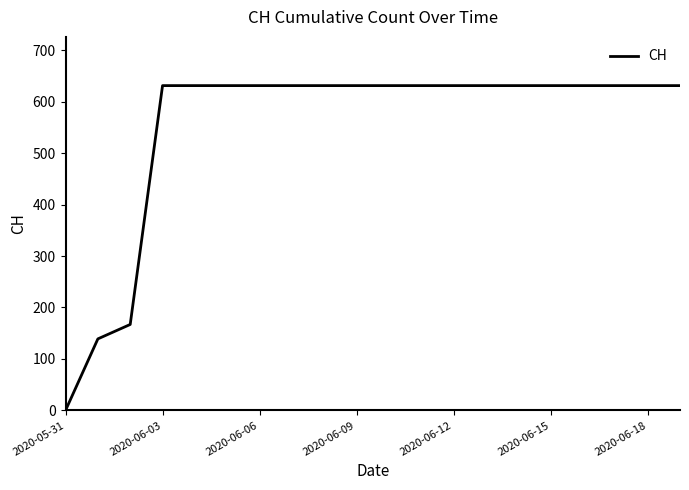

What is the greatest value displayed?

631